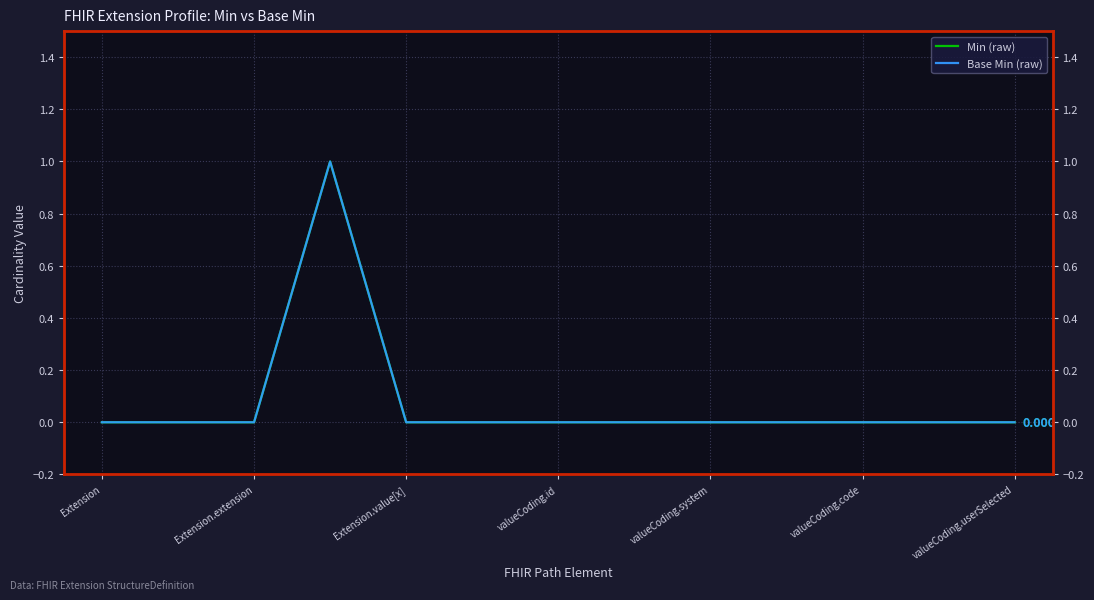

Which series has the largest total across all categories?

Min (raw)